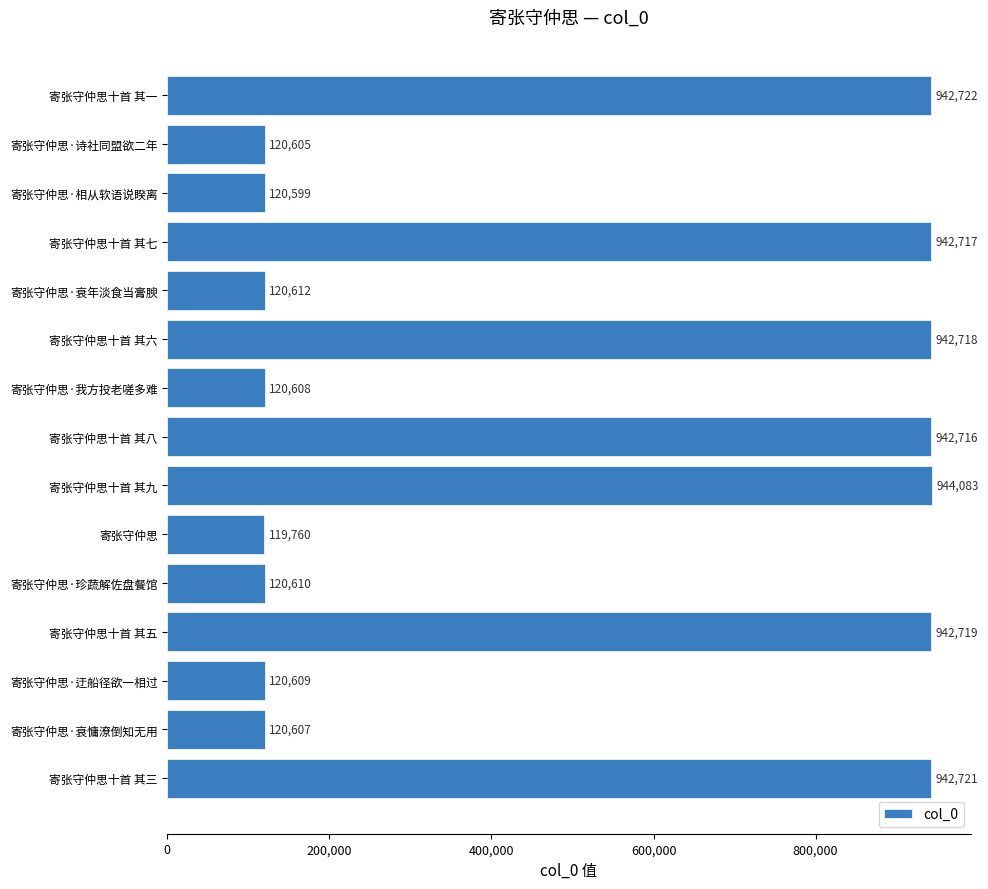

How many bars are there in total?

15